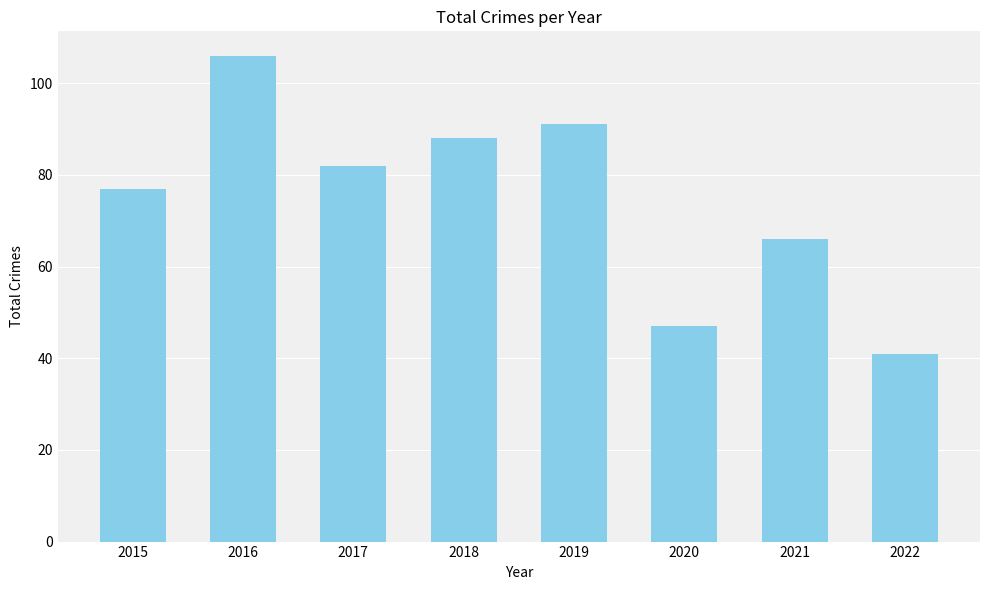

Are the bars horizontal?

No